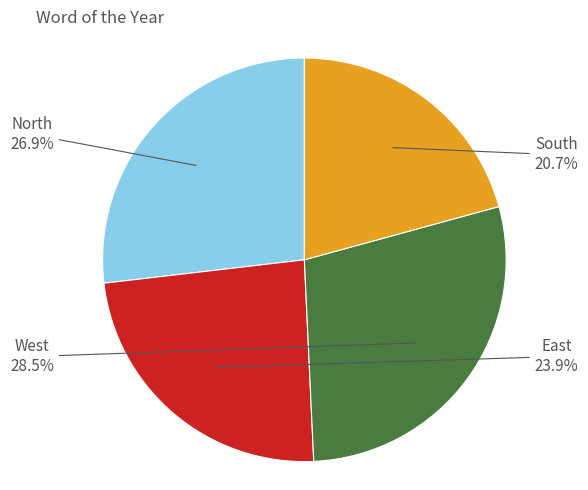

To the nearest percent, what is the difference between the West and South slice percentages?

8%